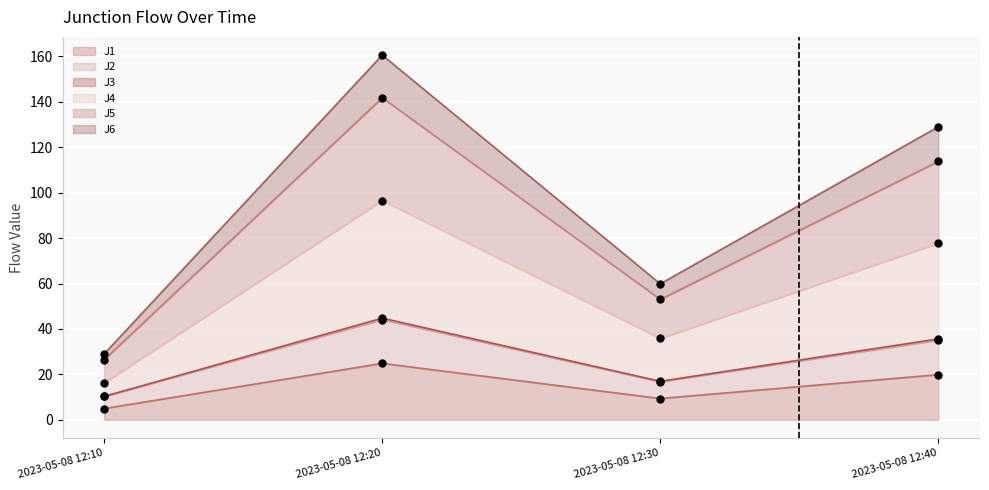

At which category does J1 reach its first local valley?

2023-05-08 12:30